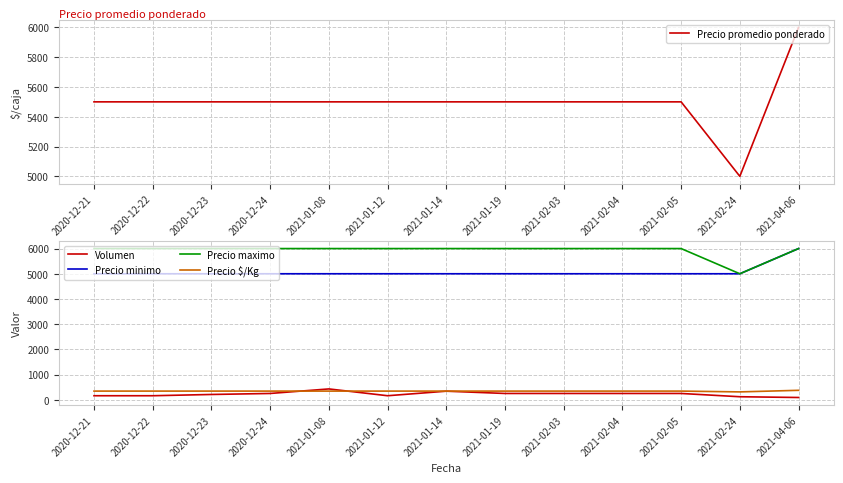

What is the sum of the Precio promedio ponderado values at 2021-02-03 and 2021-02-04?

11000